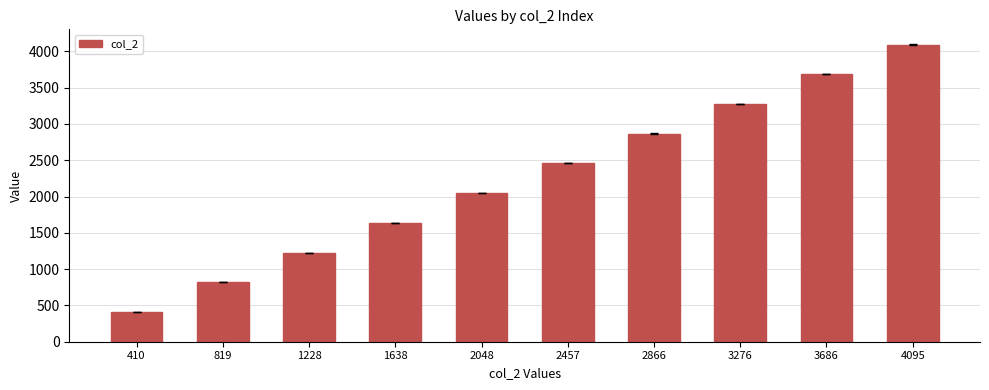

Count the number of categories in the chart.

10